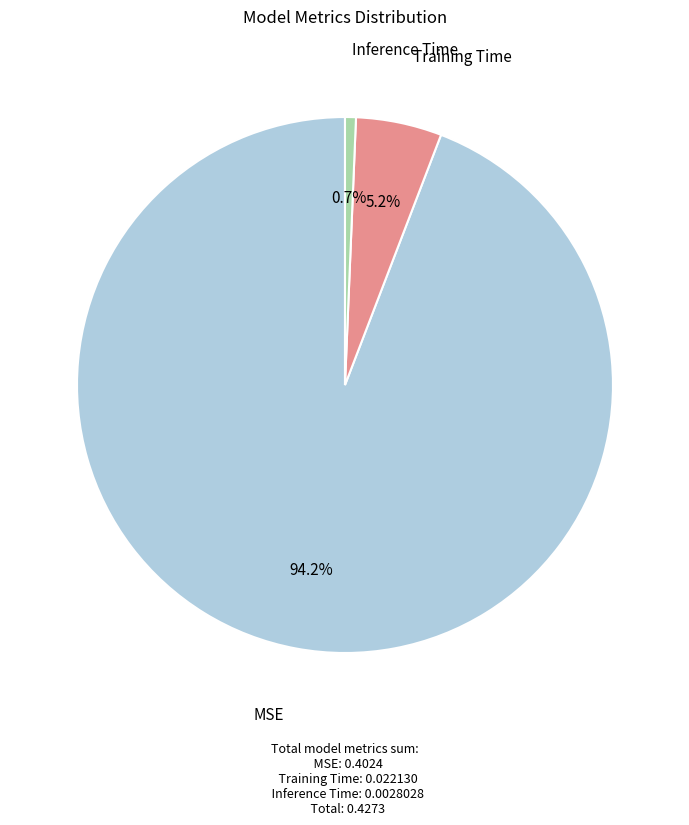

Is there a majority slice in this chart?

Yes